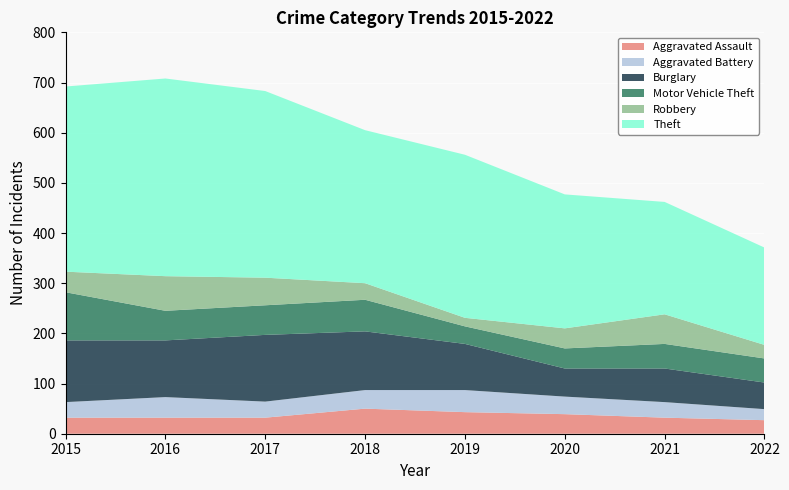

Does the chart display data point markers on the line(s)?

No